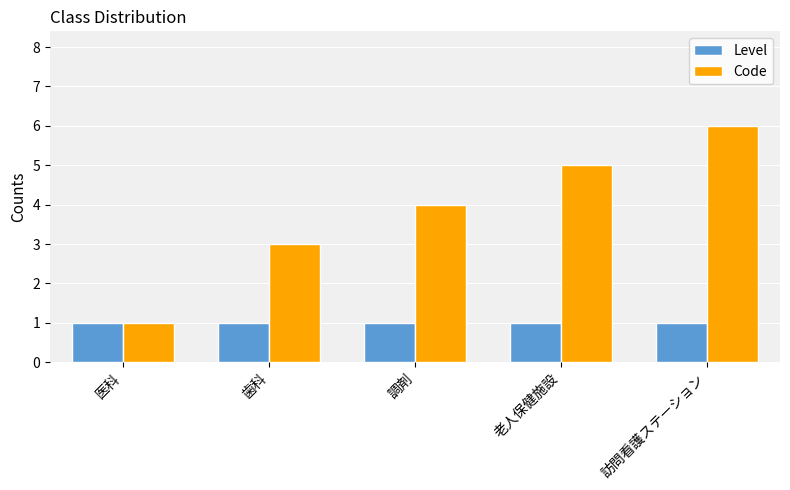

Between 歯科 and 訪問看護ステーション, which series saw the biggest shift?

Code